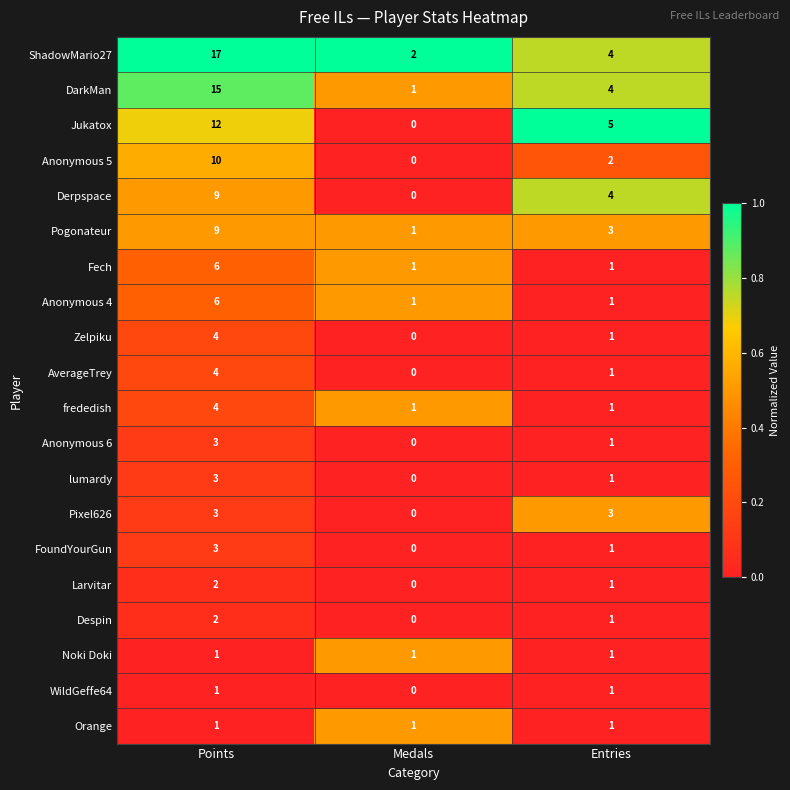

True or false: Orange has a value of 1 at Entries.

True